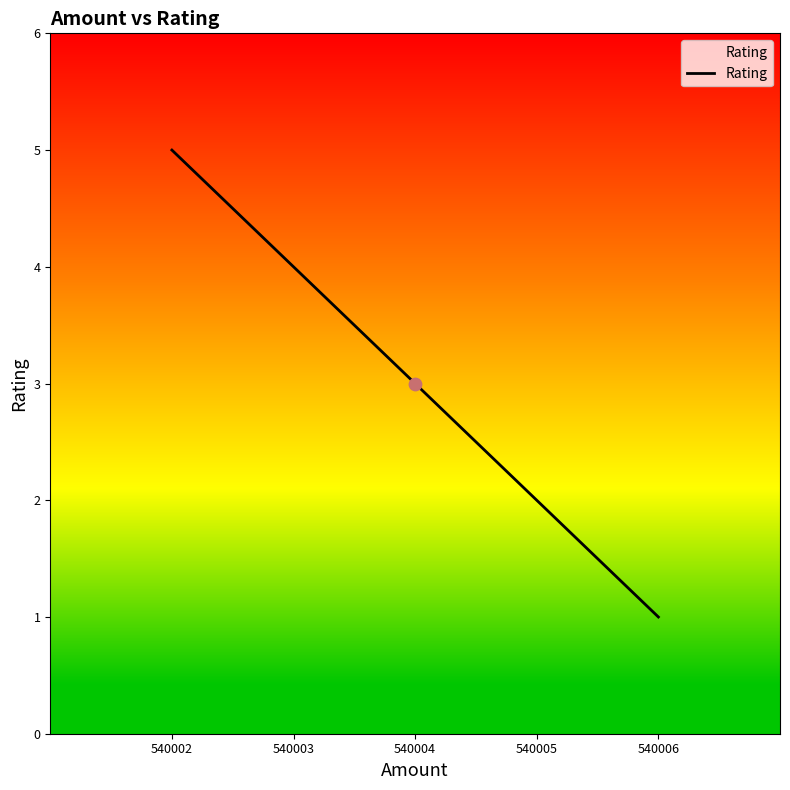

What is the change in value from 540004 to 540006?

-2